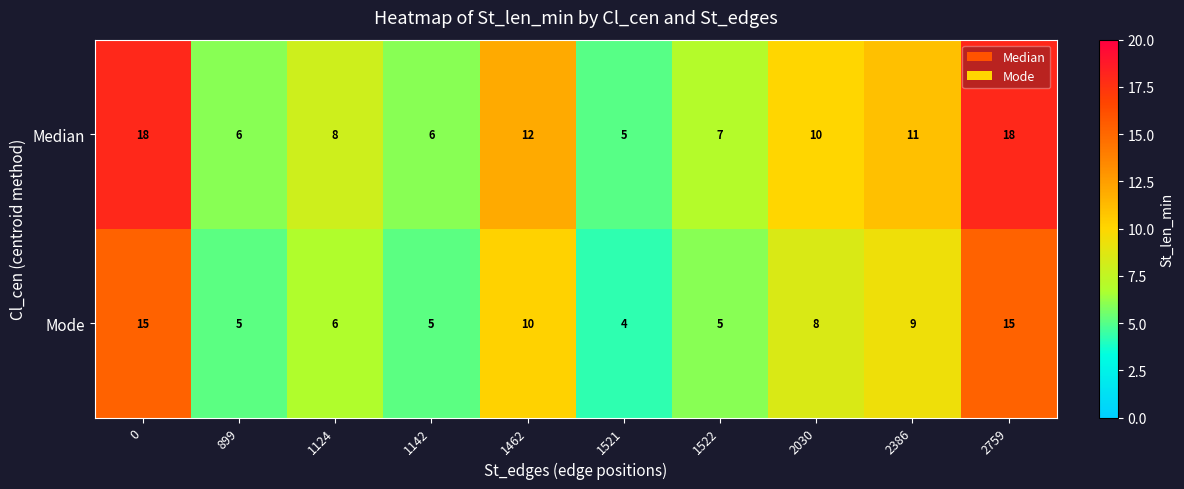

What is the greatest value displayed?

18